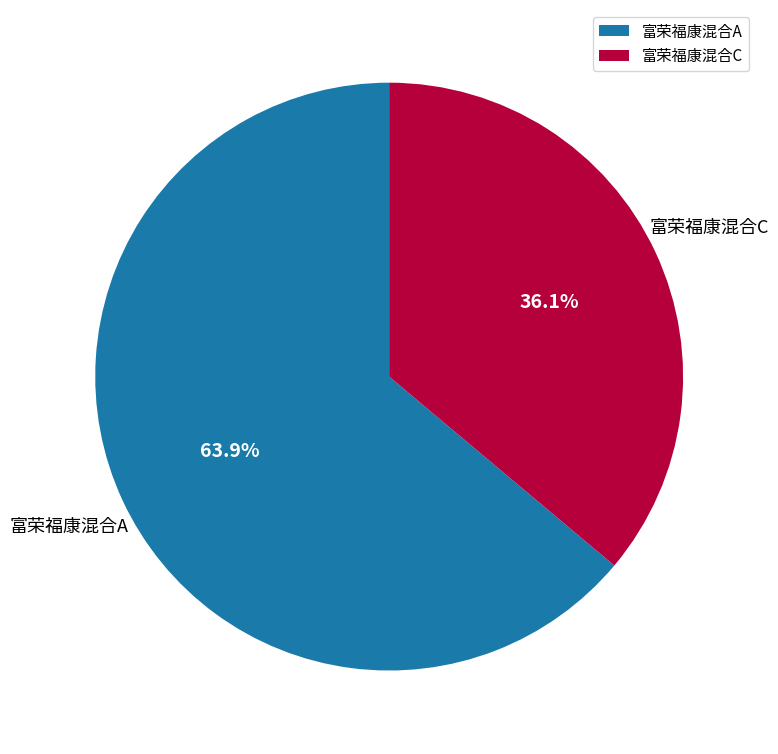

Combined, what portion of the pie is 富荣福康混合C and 富荣福康混合A?

100.0%